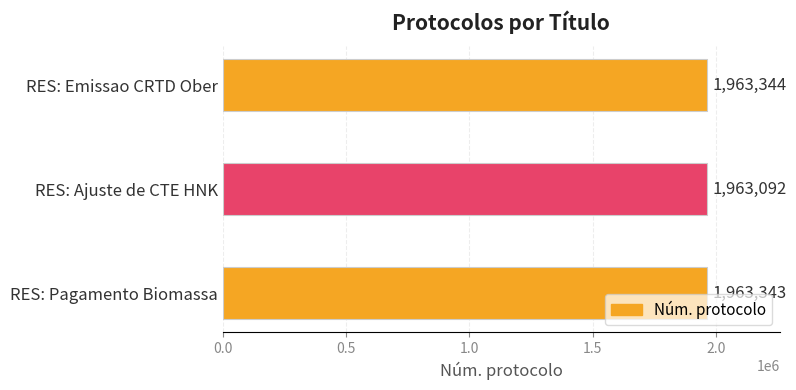

What is the difference between the maximum and minimum values?

252